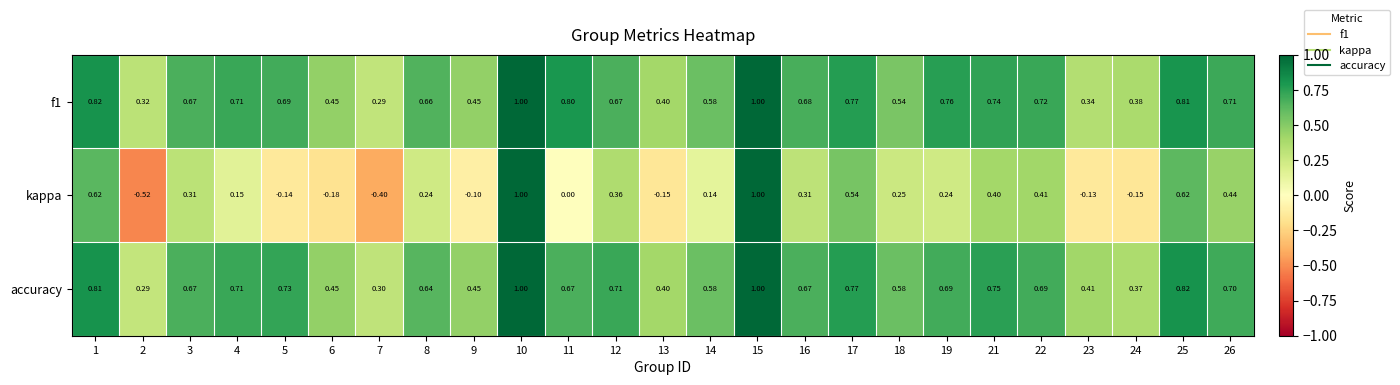

Which series has the widest spread of values?

kappa